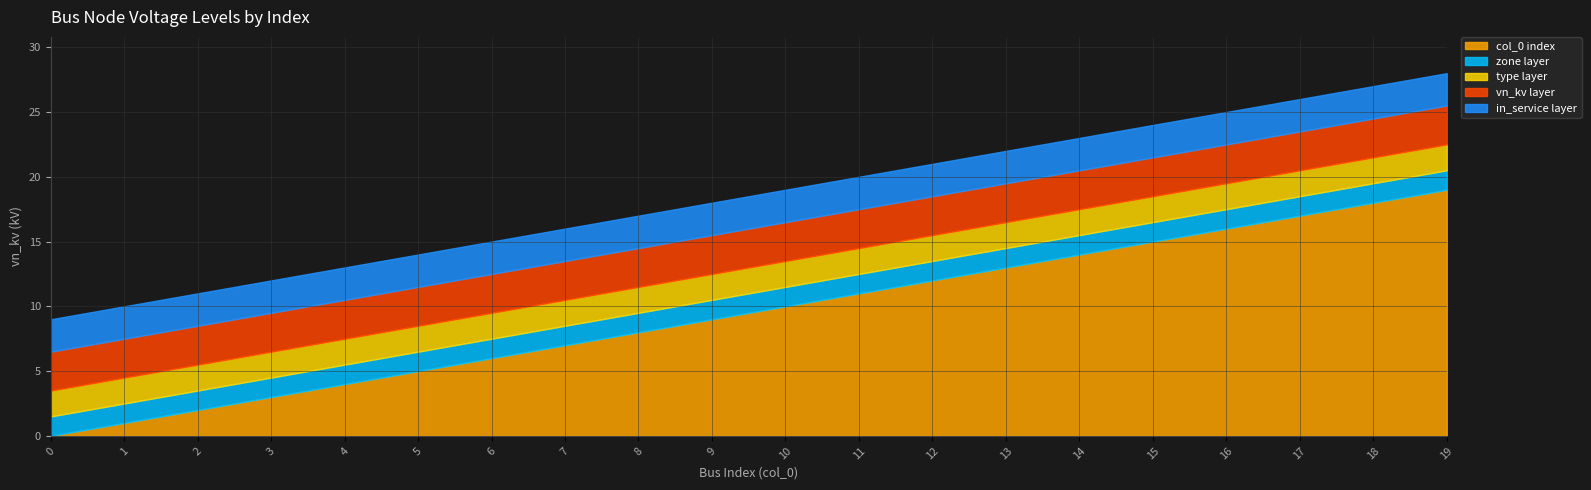

True or false: zone_empty has a value of 2 at 1.

False